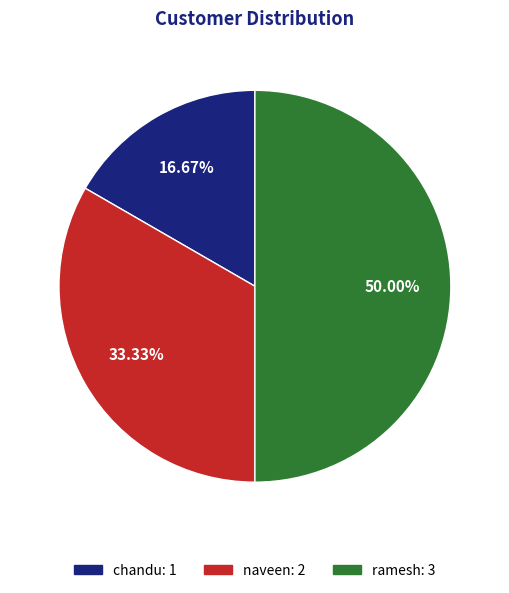

What is the ratio of the value at chandu to the value at naveen?

0.5